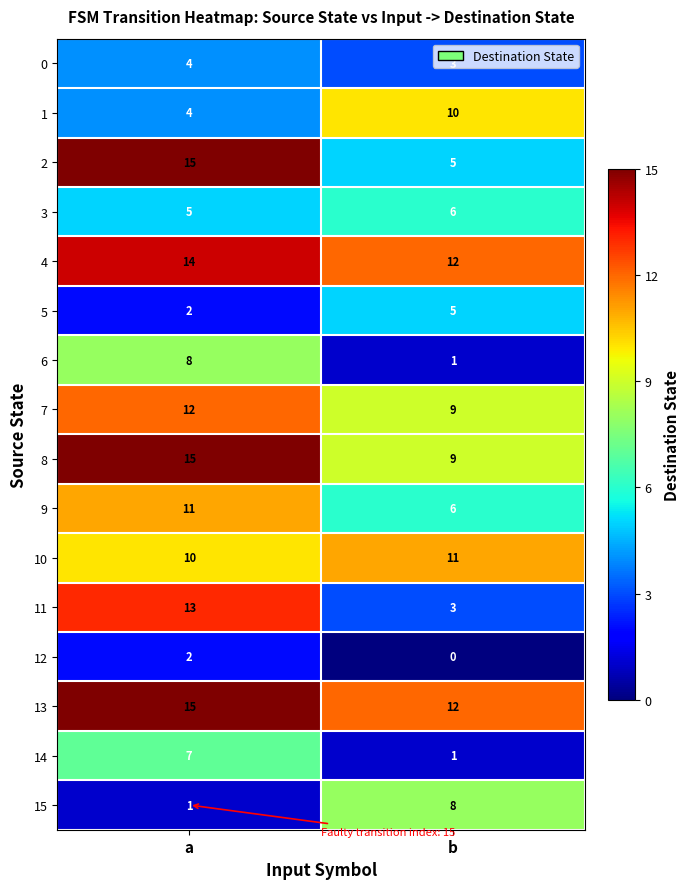

What is the difference between the maximum and minimum values in the 8 series?

6